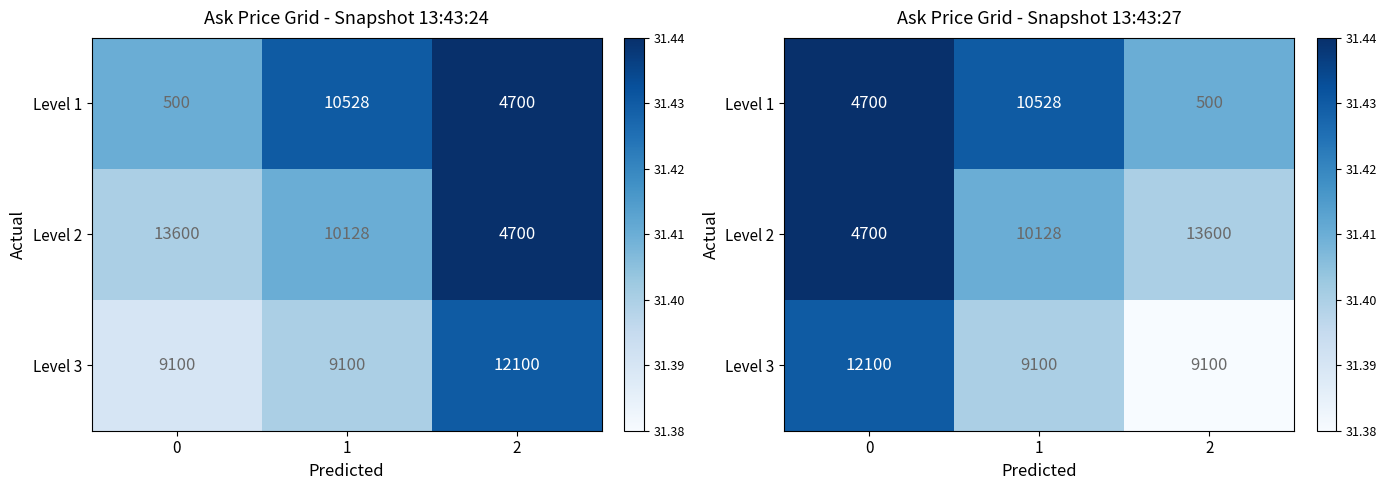

Rank the series by their average value, from lowest to highest.

Level 3, Level 2, Level 1